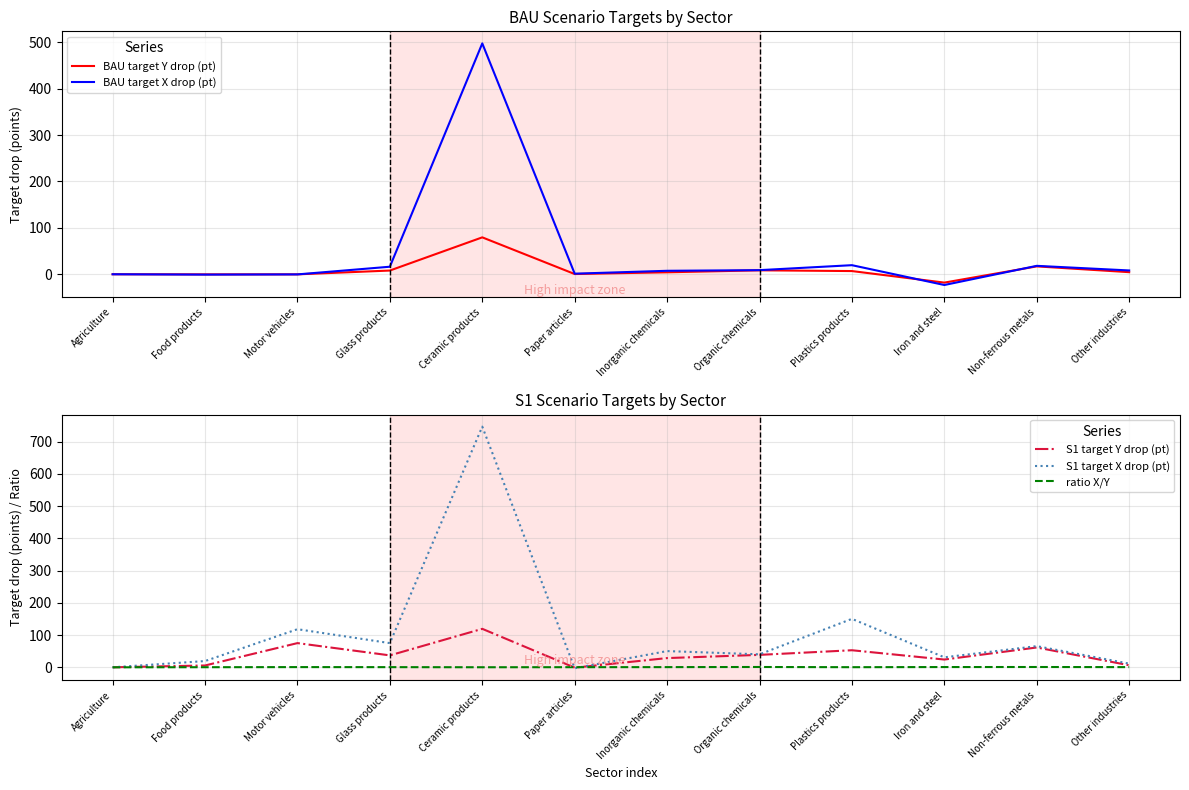

List the series in order of their peak value, highest first.

S1 target X drop (pt), BAU target X drop (pt), S1 target Y drop (pt), BAU target Y drop (pt), ratio X/Y